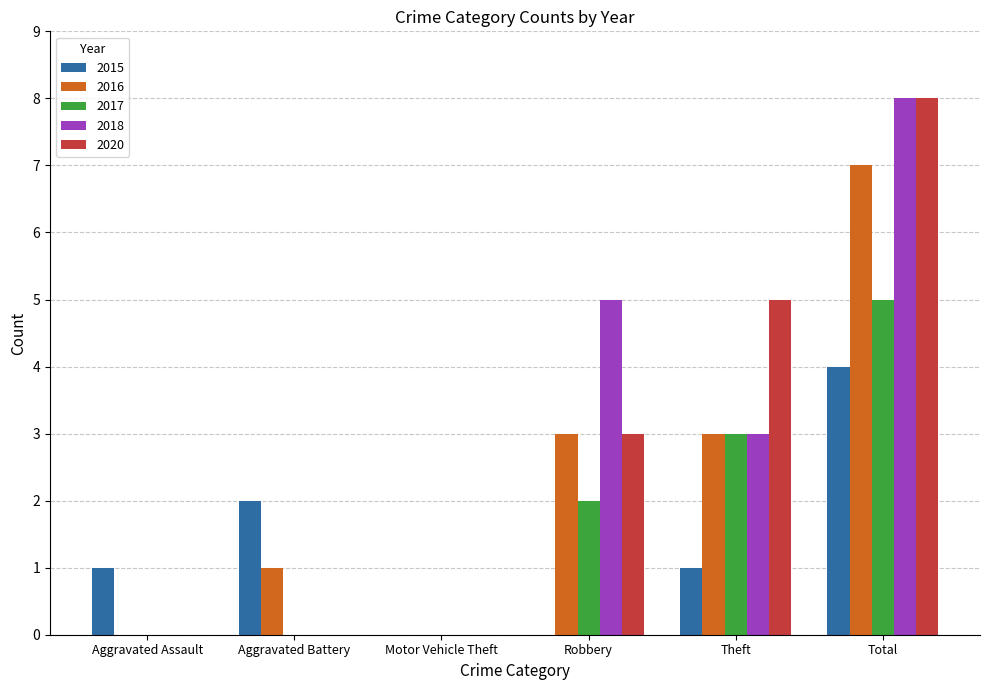

Between Motor Vehicle Theft and Robbery, which series saw the biggest shift?

2018